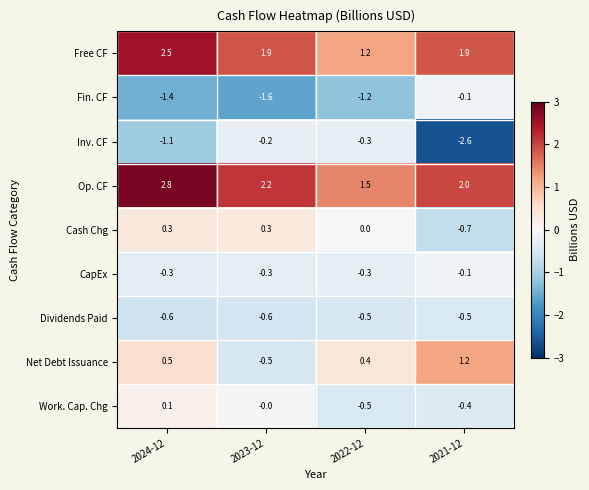

How many categories are shown in the chart?

4